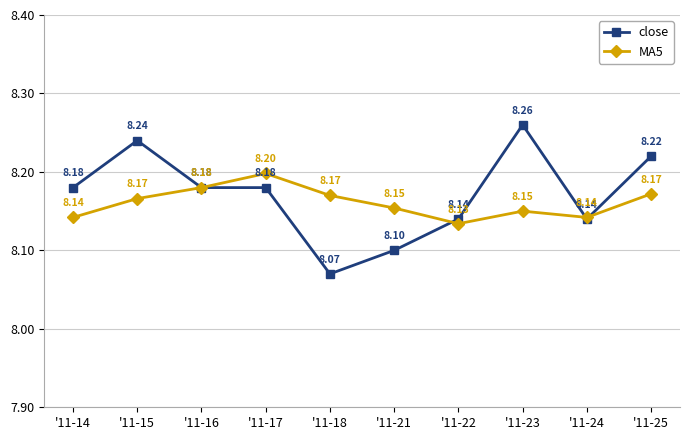

What is the smallest value displayed?

8.1